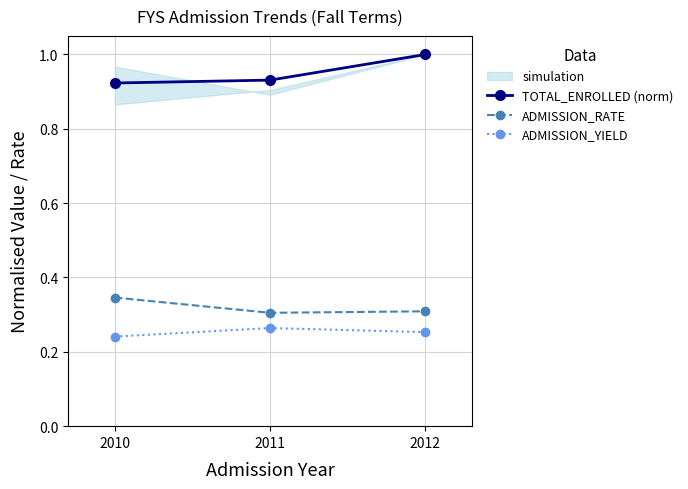

Between 2010 and 2012, which is larger?

2012